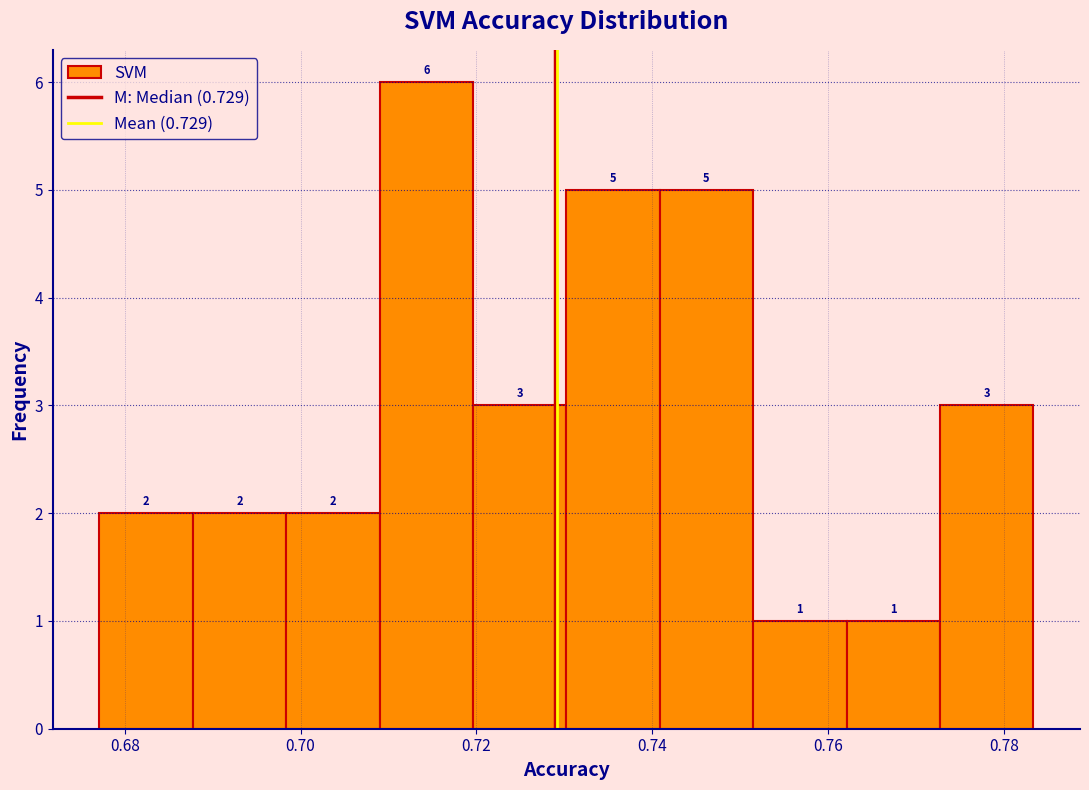

Reading left to right, transcribe this chart: for each bar, give the range it covers on the x-axis and its height. The bar edges are not printed on the chart, so give them approximately, as read against the axis.

0.678 to 0.688: 2
0.688 to 0.698: 2
0.698 to 0.708: 2
0.708 to 0.720: 6
0.720 to 0.730: 3
0.730 to 0.740: 5
0.740 to 0.752: 5
0.752 to 0.762: 1
0.762 to 0.772: 1
0.772 to 0.784: 3